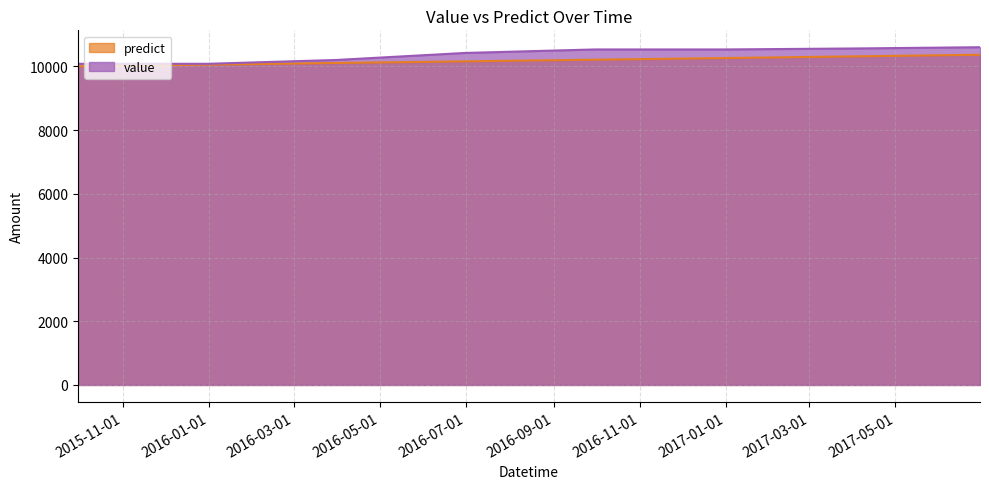

At how many categories does at least one series exceed 10416?

5